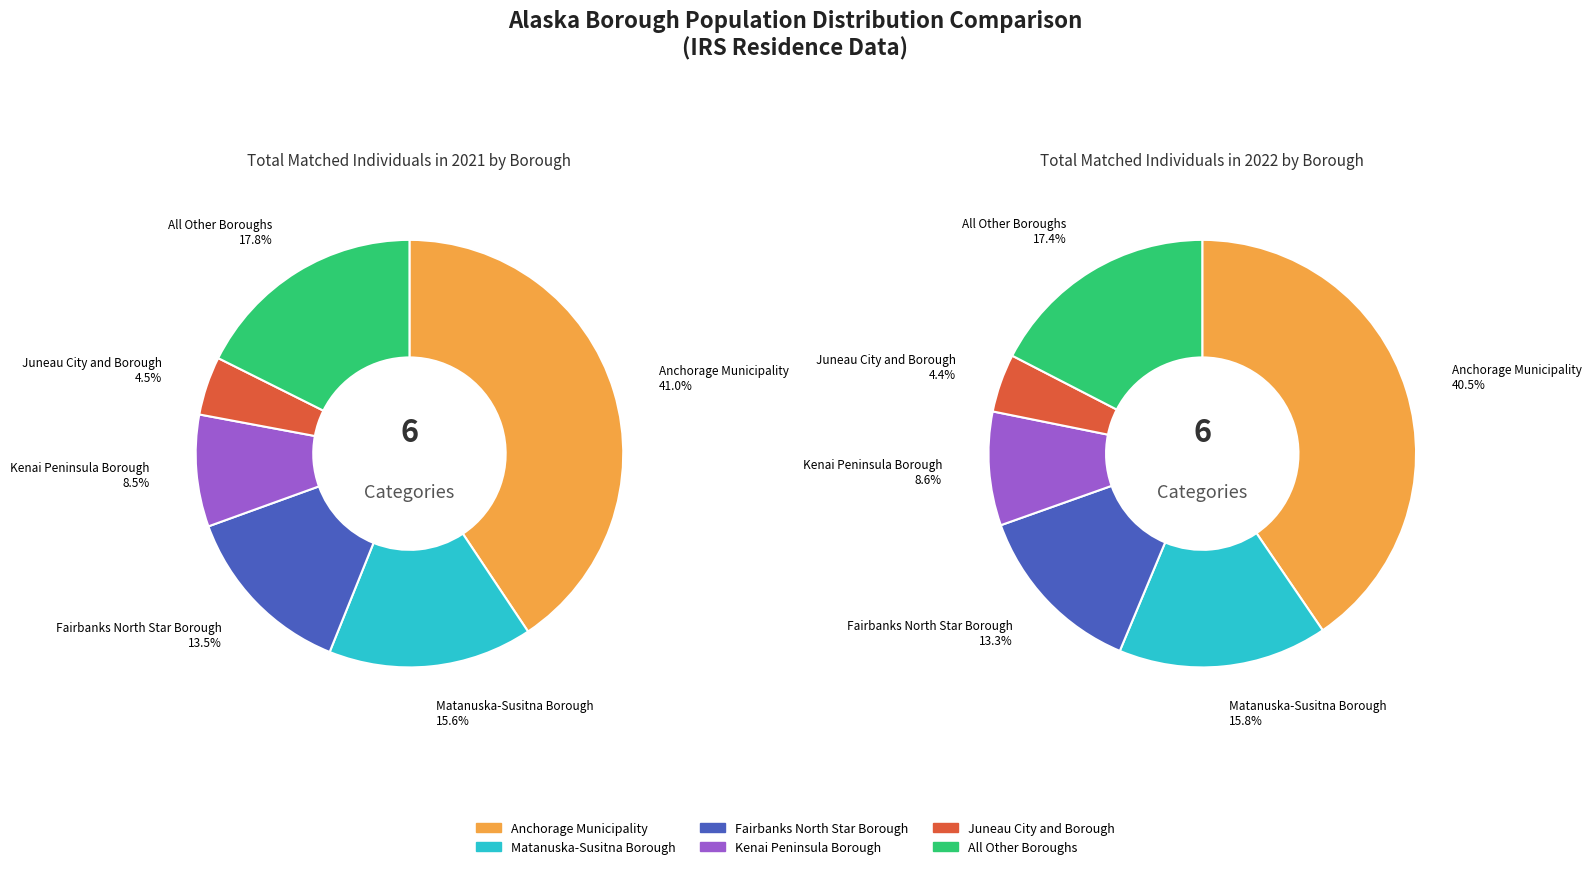

Is Haines Borough the majority of the pie?

No